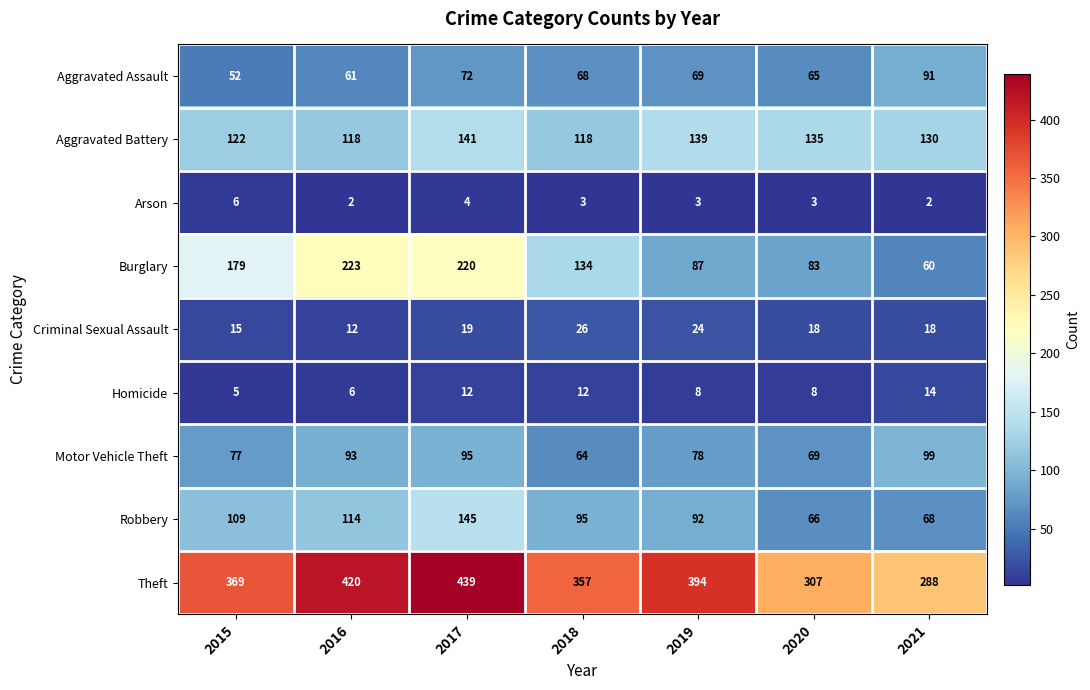

What is the minimum value for Motor Vehicle Theft?

64